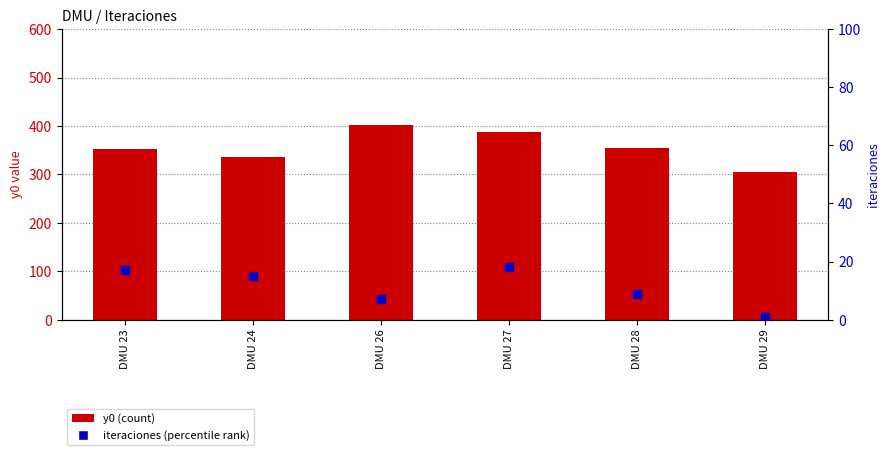

Which series has the largest total across all categories?

y0 (count)